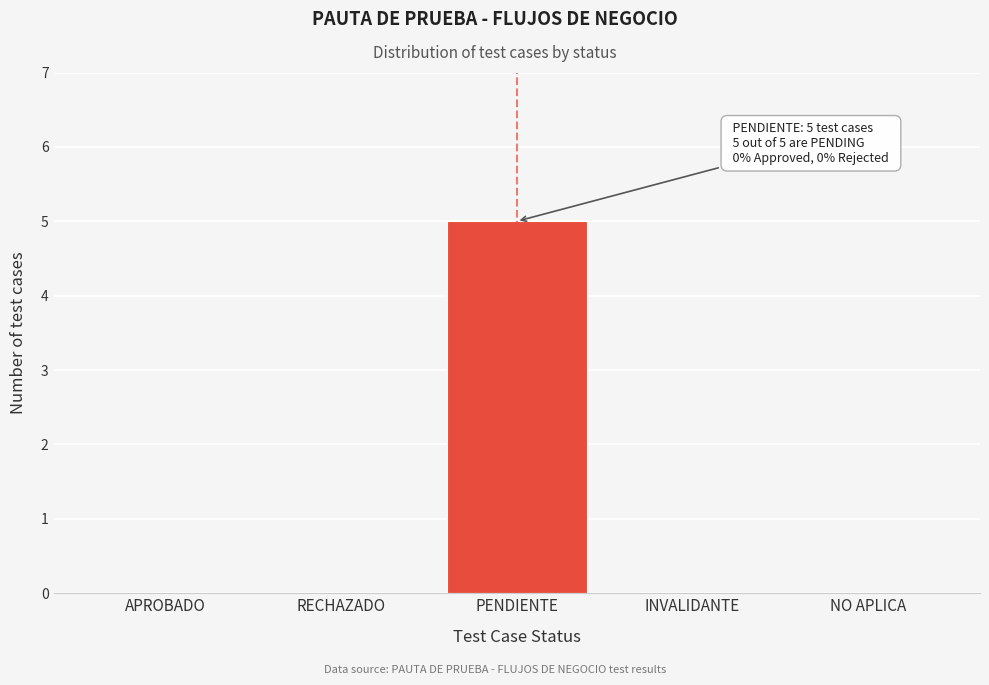

Reading left to right, what are all the values shown in this chart?

APROBADO=0	RECHAZADO=0	PENDIENTE=5	INVALIDANTE=0	NO APLICA=0